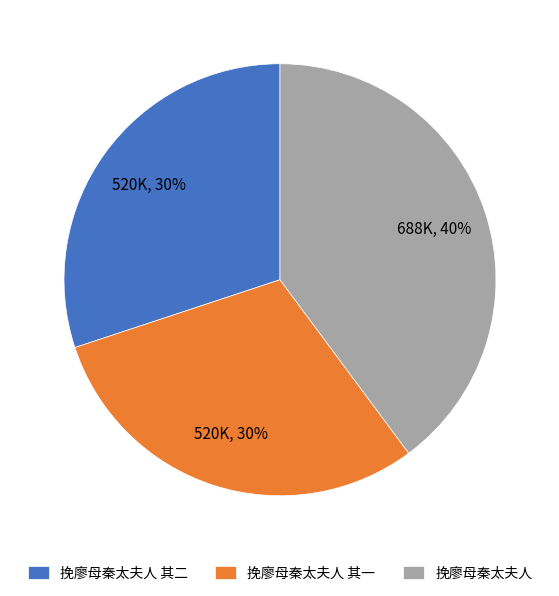

To the nearest percent, what is the difference between the largest and smallest slice percentages?

10%